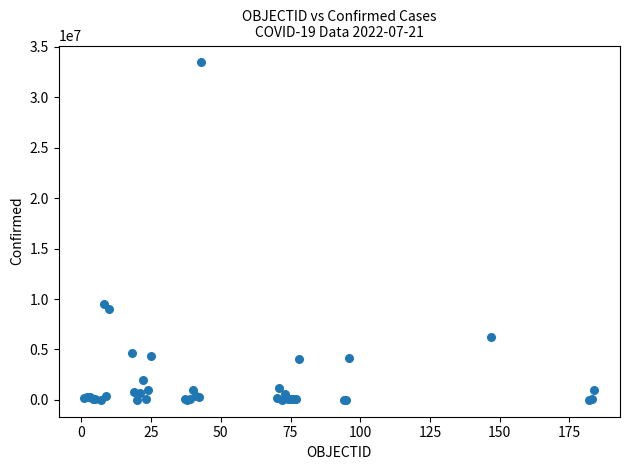

What Y value in the scatter plot is closest to 16730862?

9465827